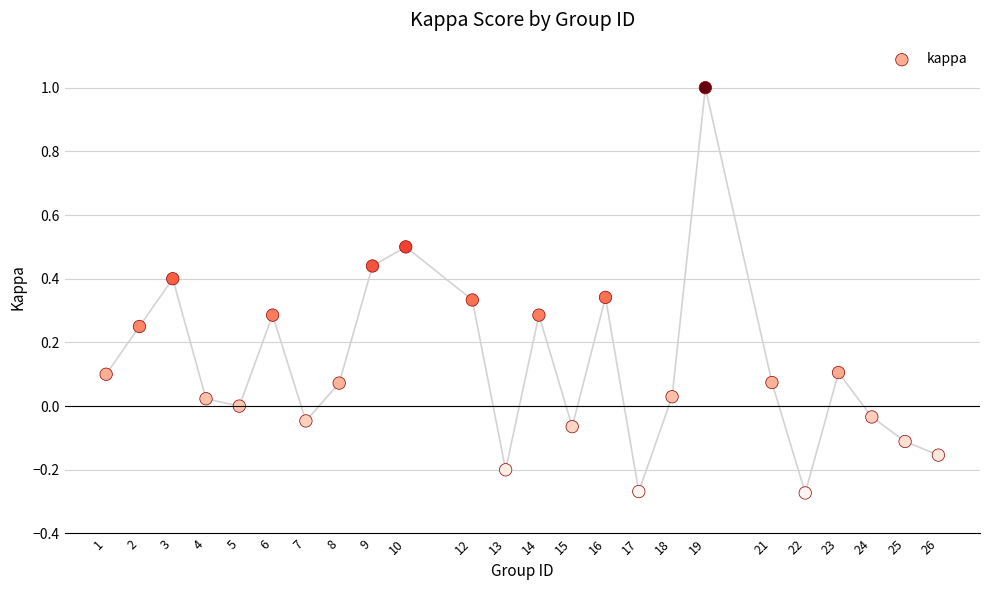

What is the range of X values (max minus min)?

25.0